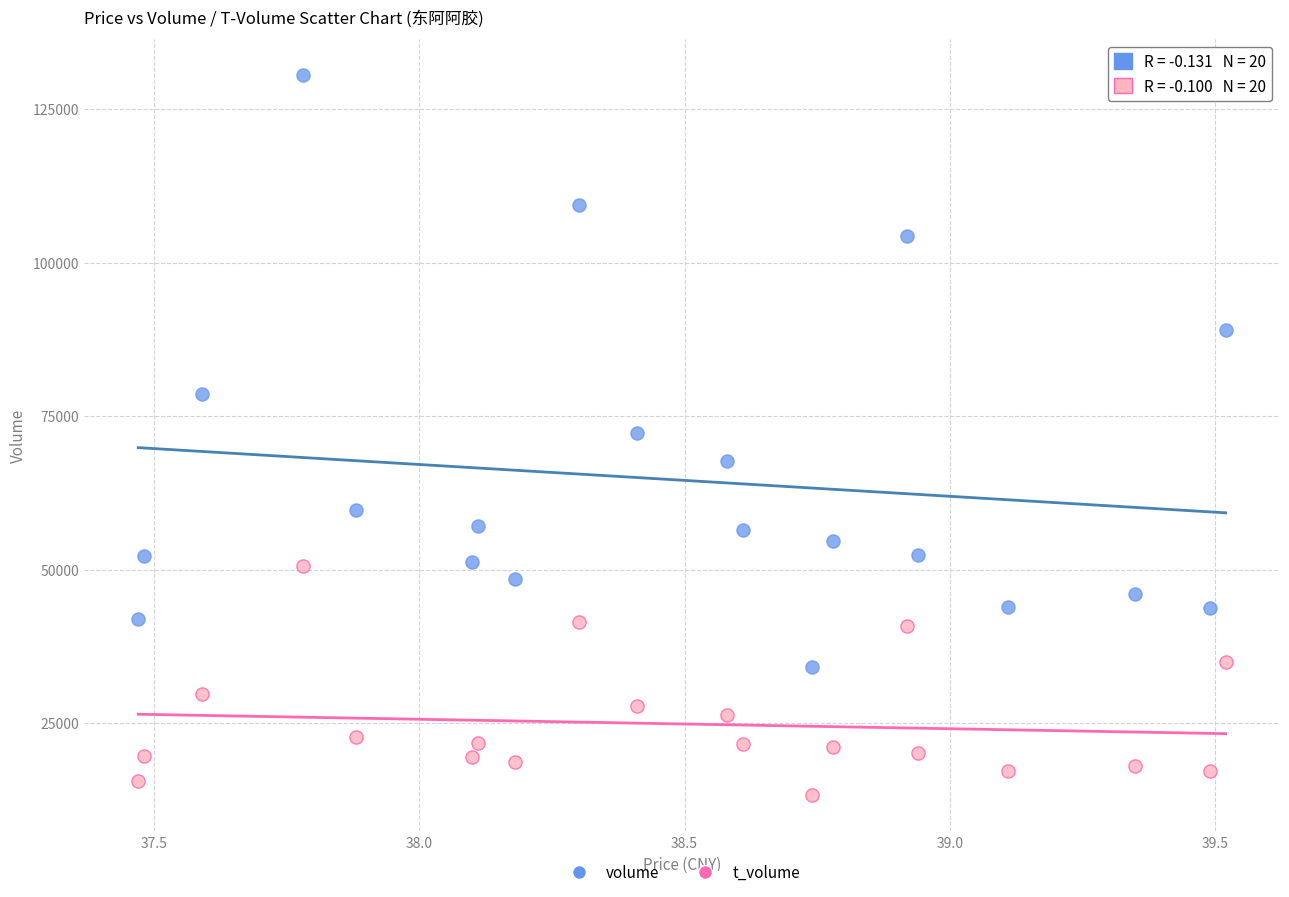

What are all the series names shown in the legend?

volume, t_volume